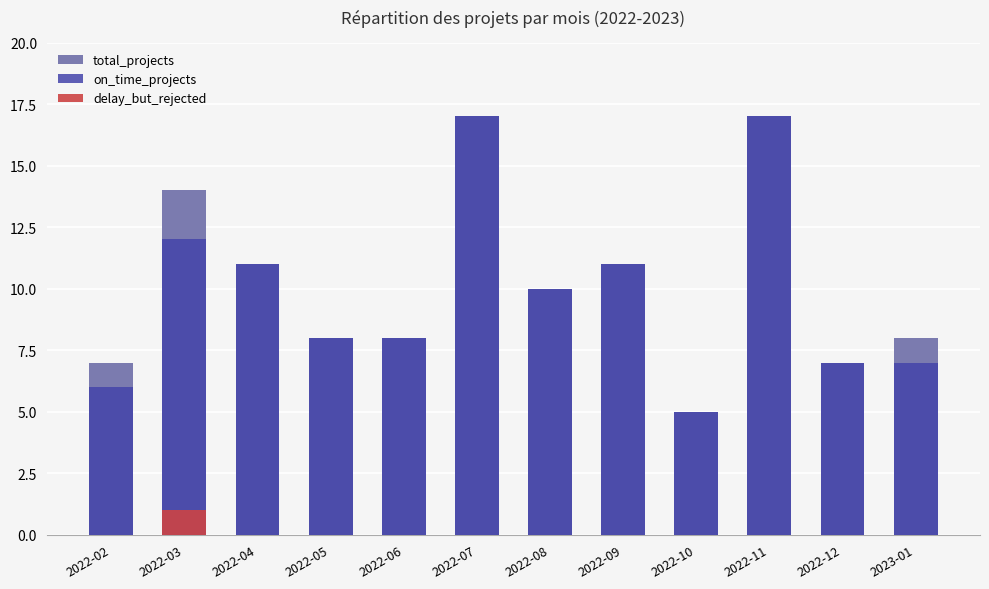

List the series in order of their peak value, highest first.

total_projects, on_time_projects, delay_but_rejected